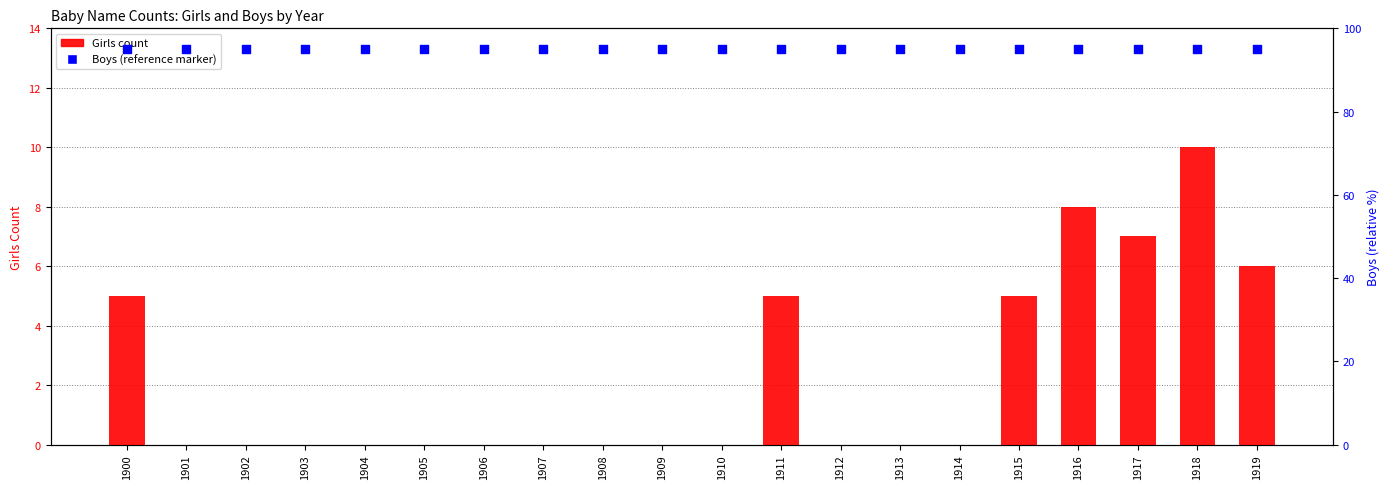

Which series contains the highest Y value?

Boys (pct)